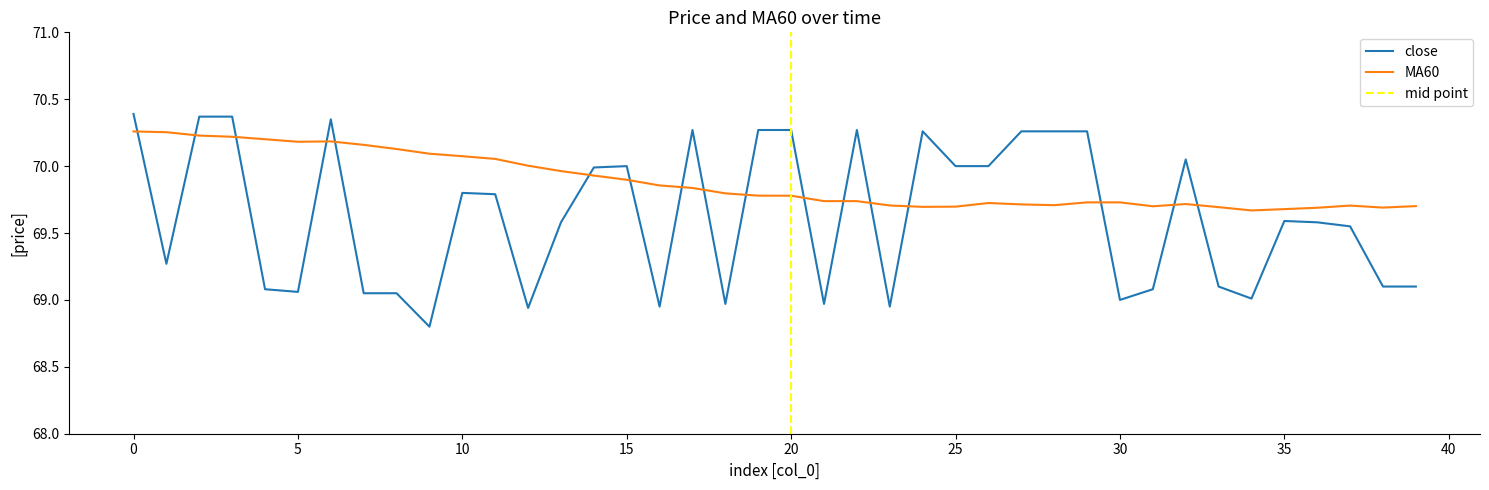

The value of MA60 at 20 is 69.8. True or false?

True